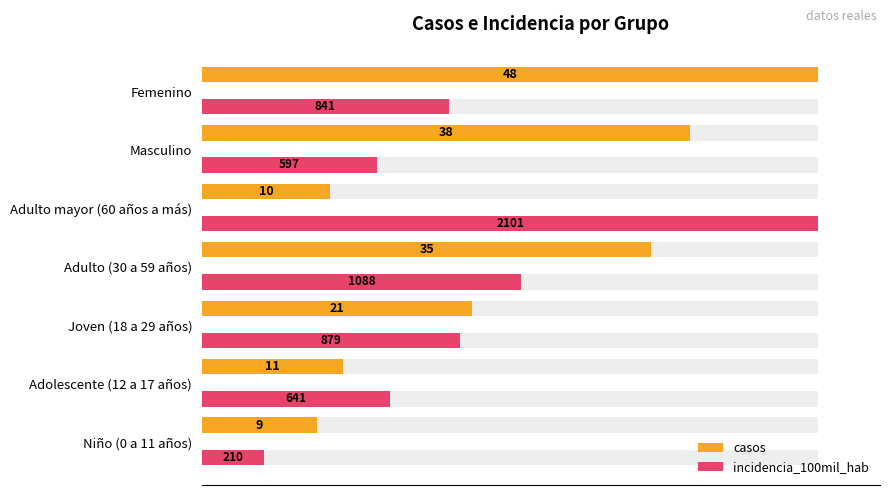

Does the chart contain any negative values?

No